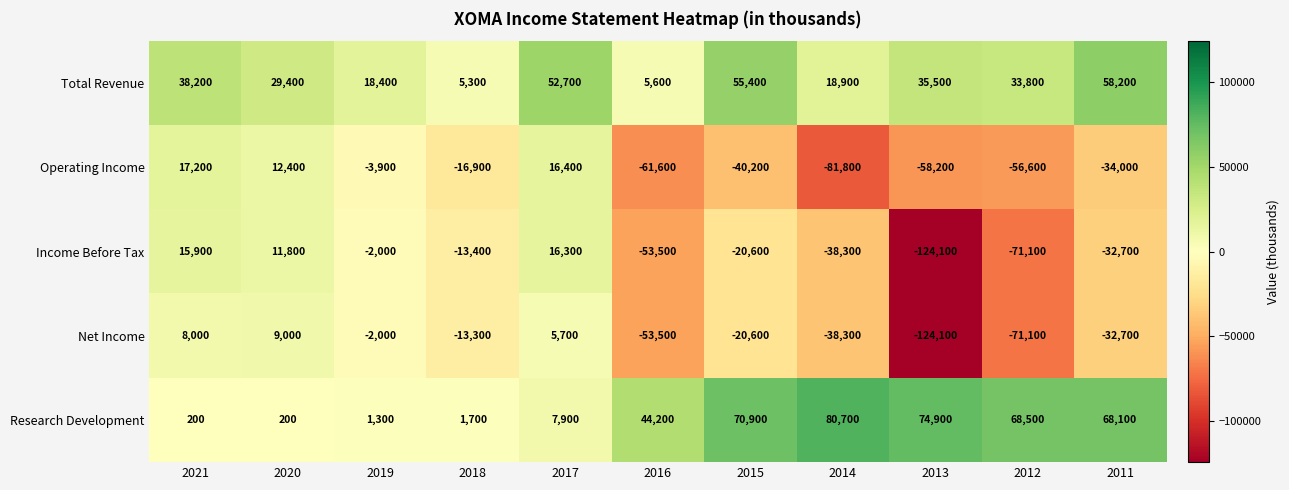

True or false: Net Income has a value of -124100 at 2013.

True